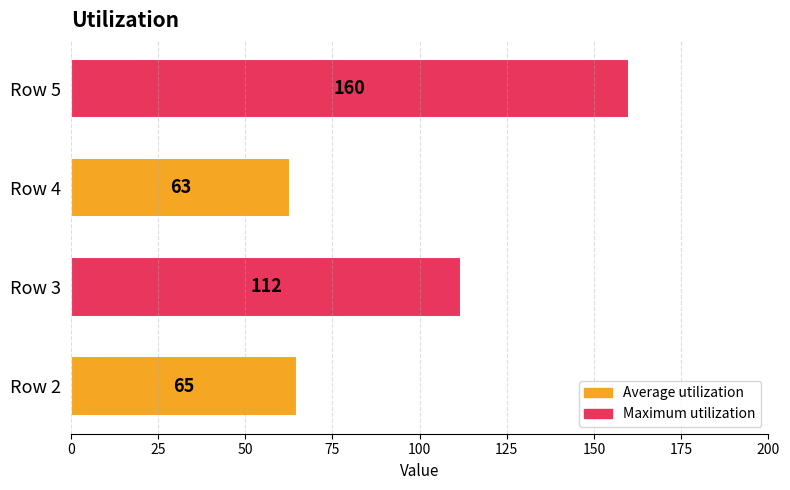

At which label is the value closest to 111?

Row 3